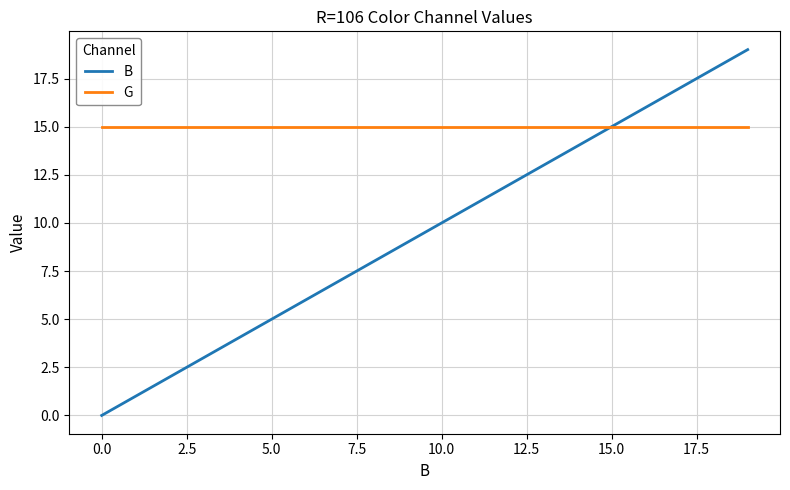

Which series has the largest total across all categories?

G